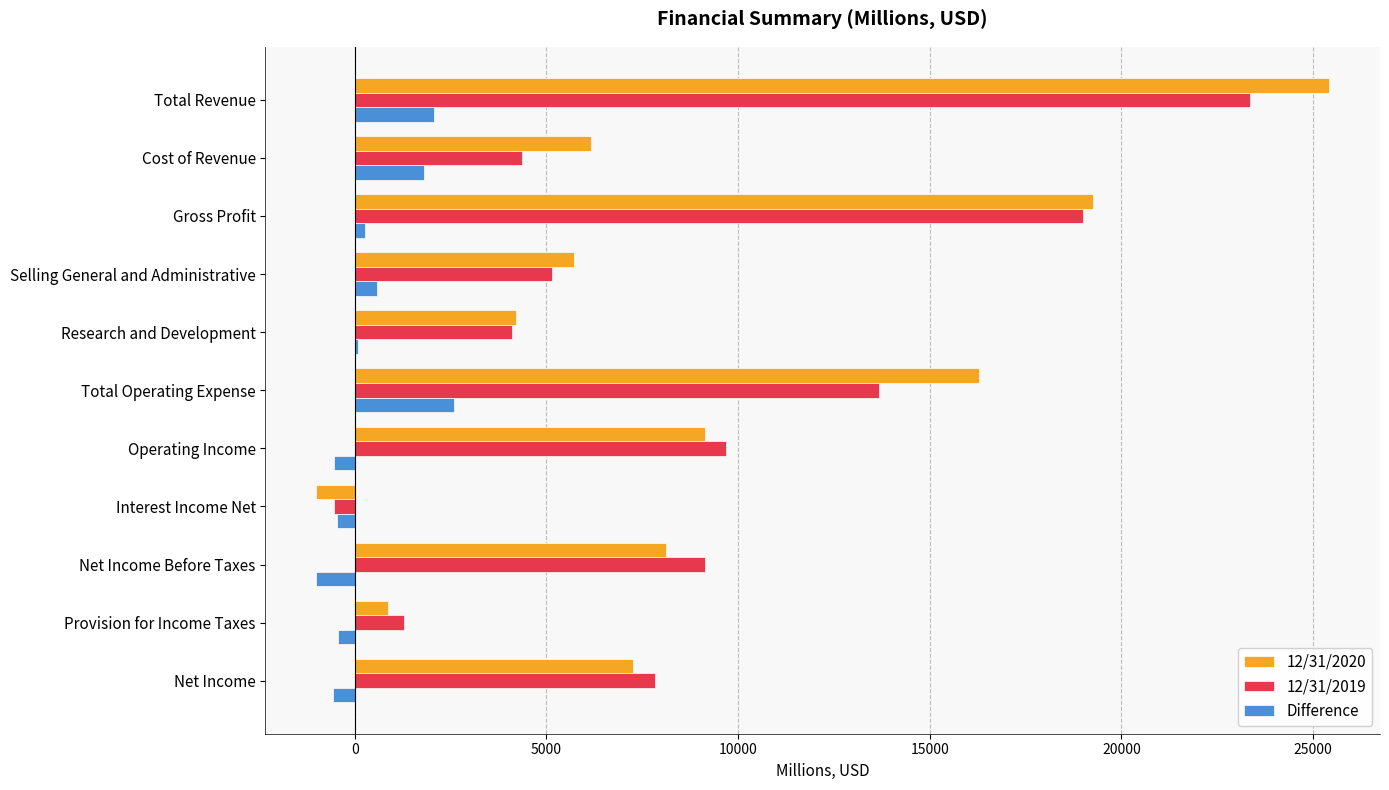

What is the sum of all Difference values?

4377